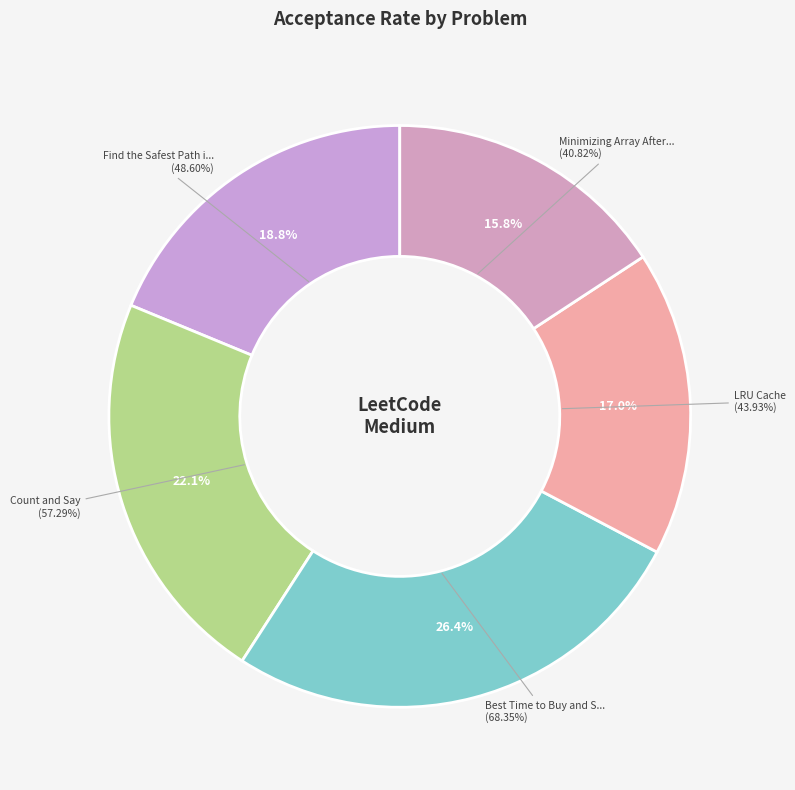

To the nearest percent, what portion does Best Time to Buy and Sell Stock II represent?

26%